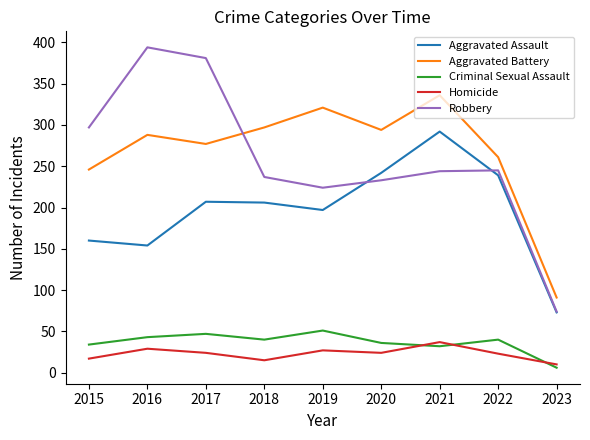

True or false: Robbery and Homicide intersect in this chart.

False